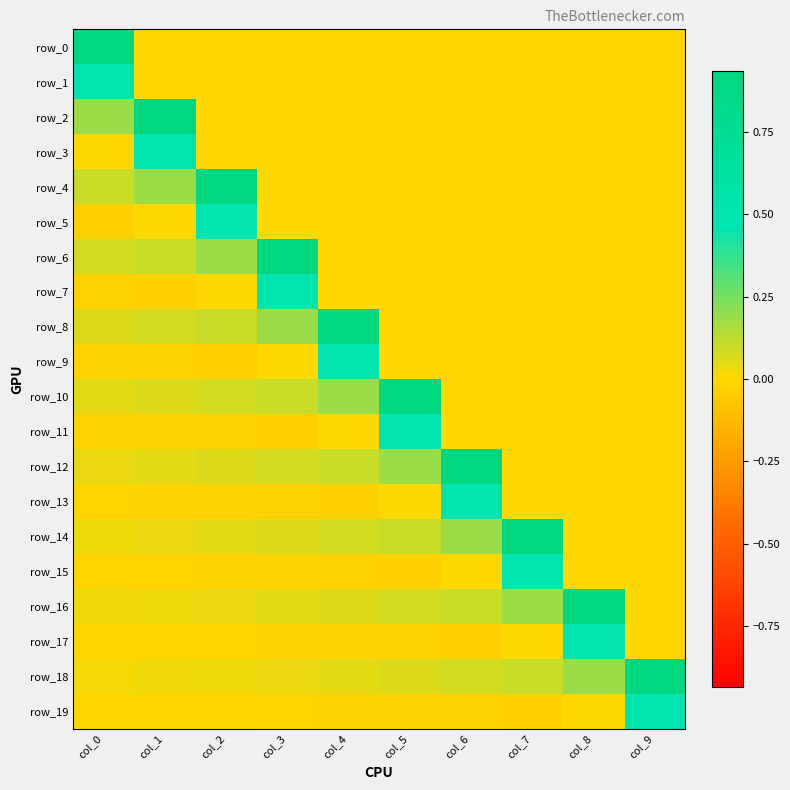

At how many categories does at least one series exceed 0?

10